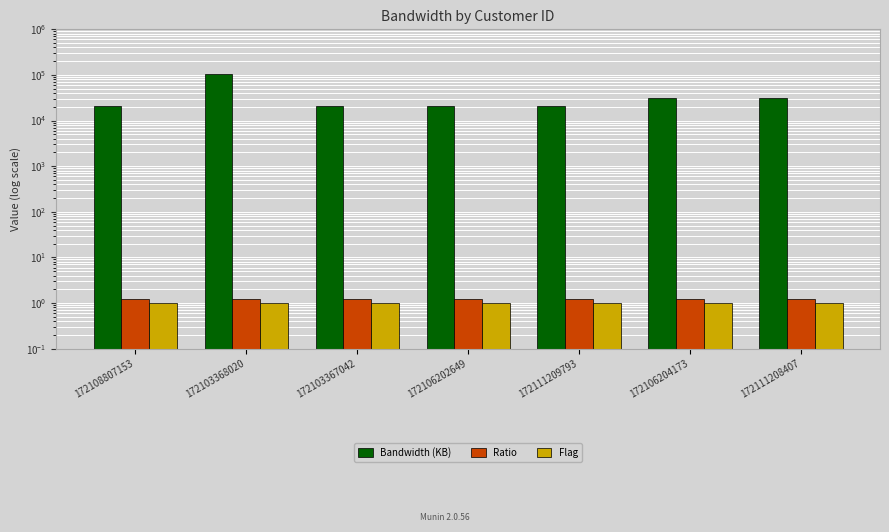

Which series has the largest total across all categories?

Bandwidth (KB)